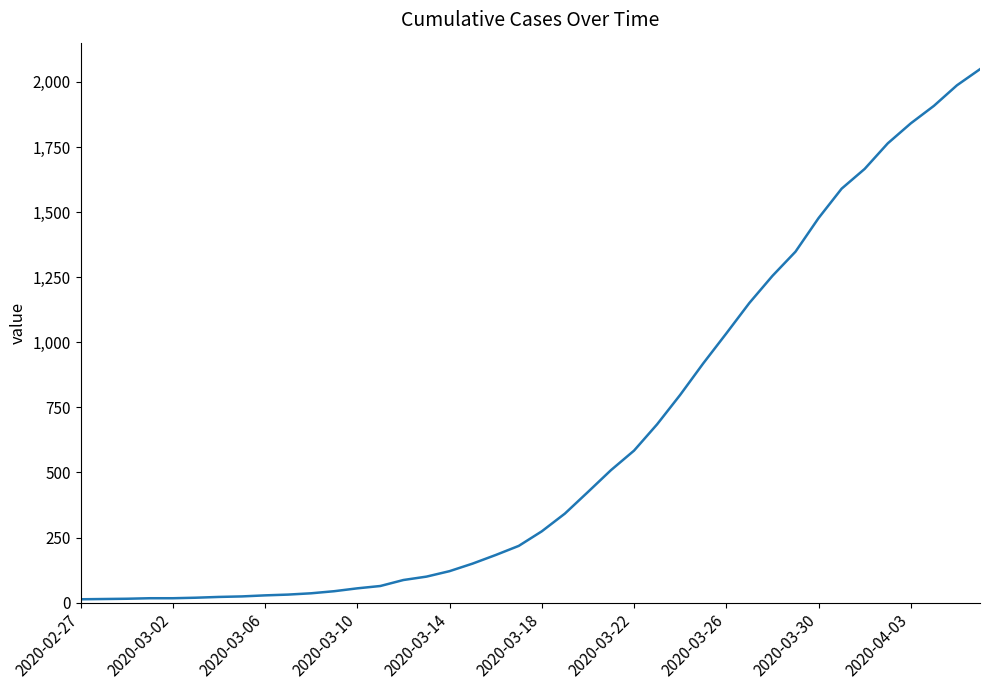

What is the greatest value displayed?

2049